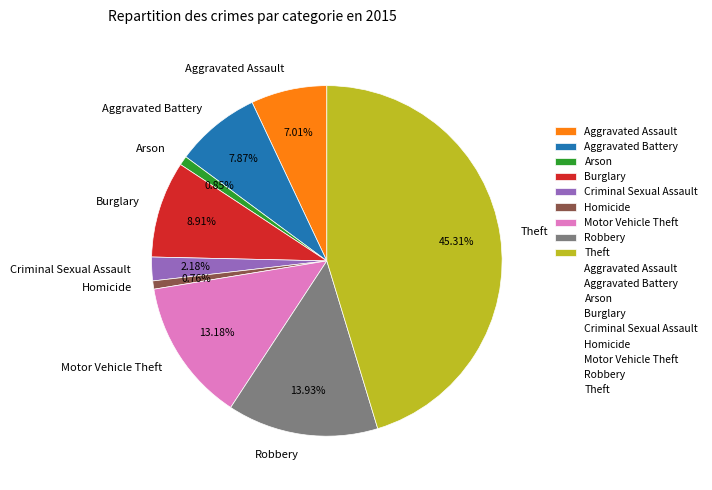

What is the largest slice in the pie chart?

Theft